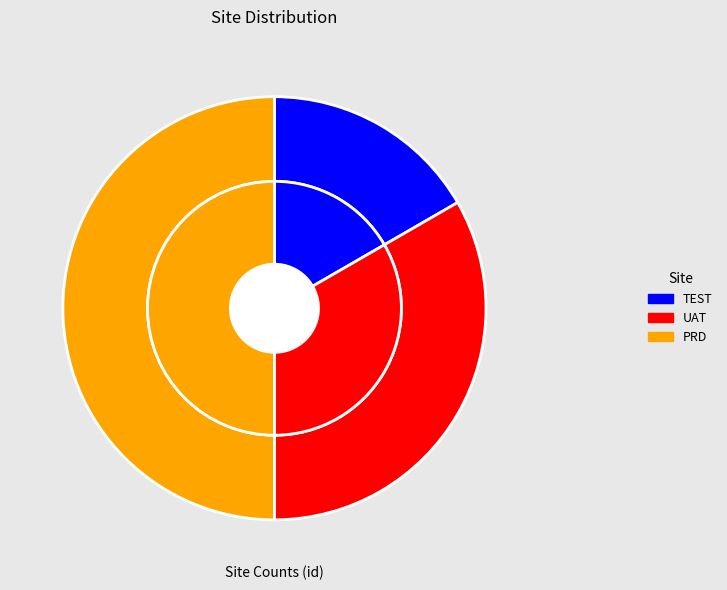

Rank the categories by value from highest to lowest.

PRD, UAT, TEST